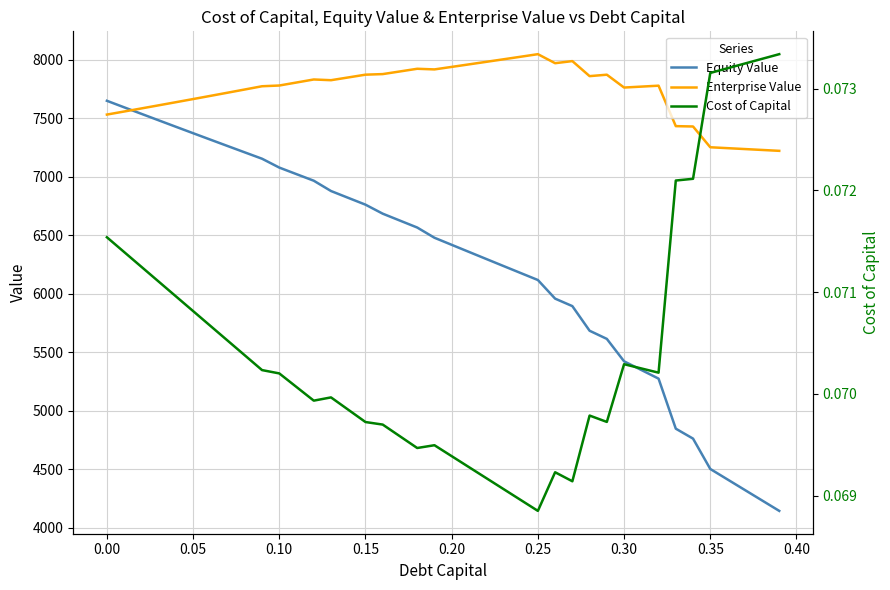

How many values in the Enterprise Value series exceed 7780?

20